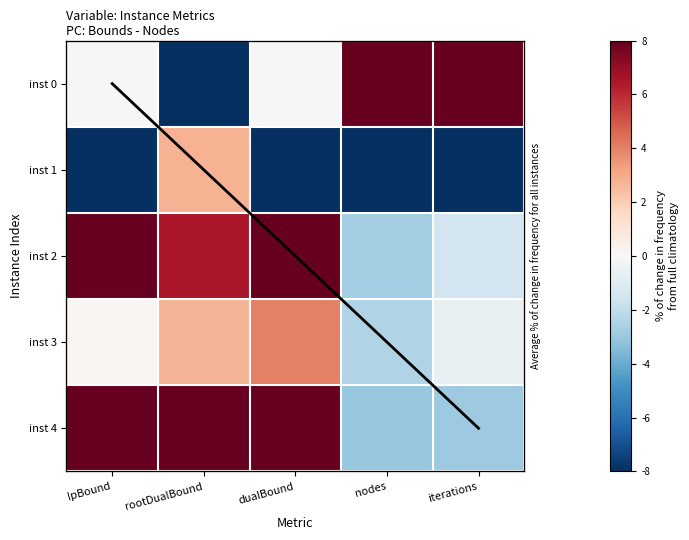

Which category has the lowest value across all series?

rootDualBound